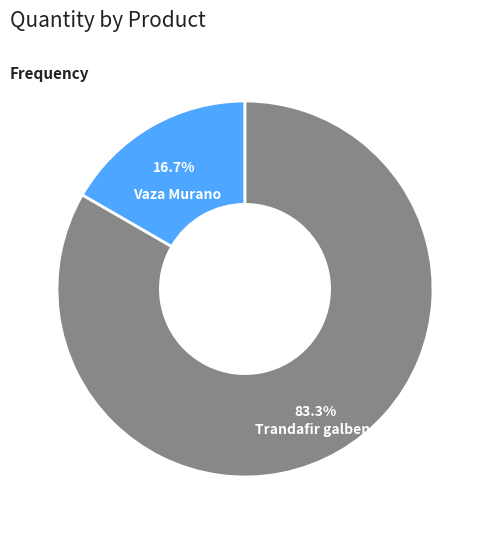

To the nearest percent, what percentage of the pie is Vaza Murano?

17%